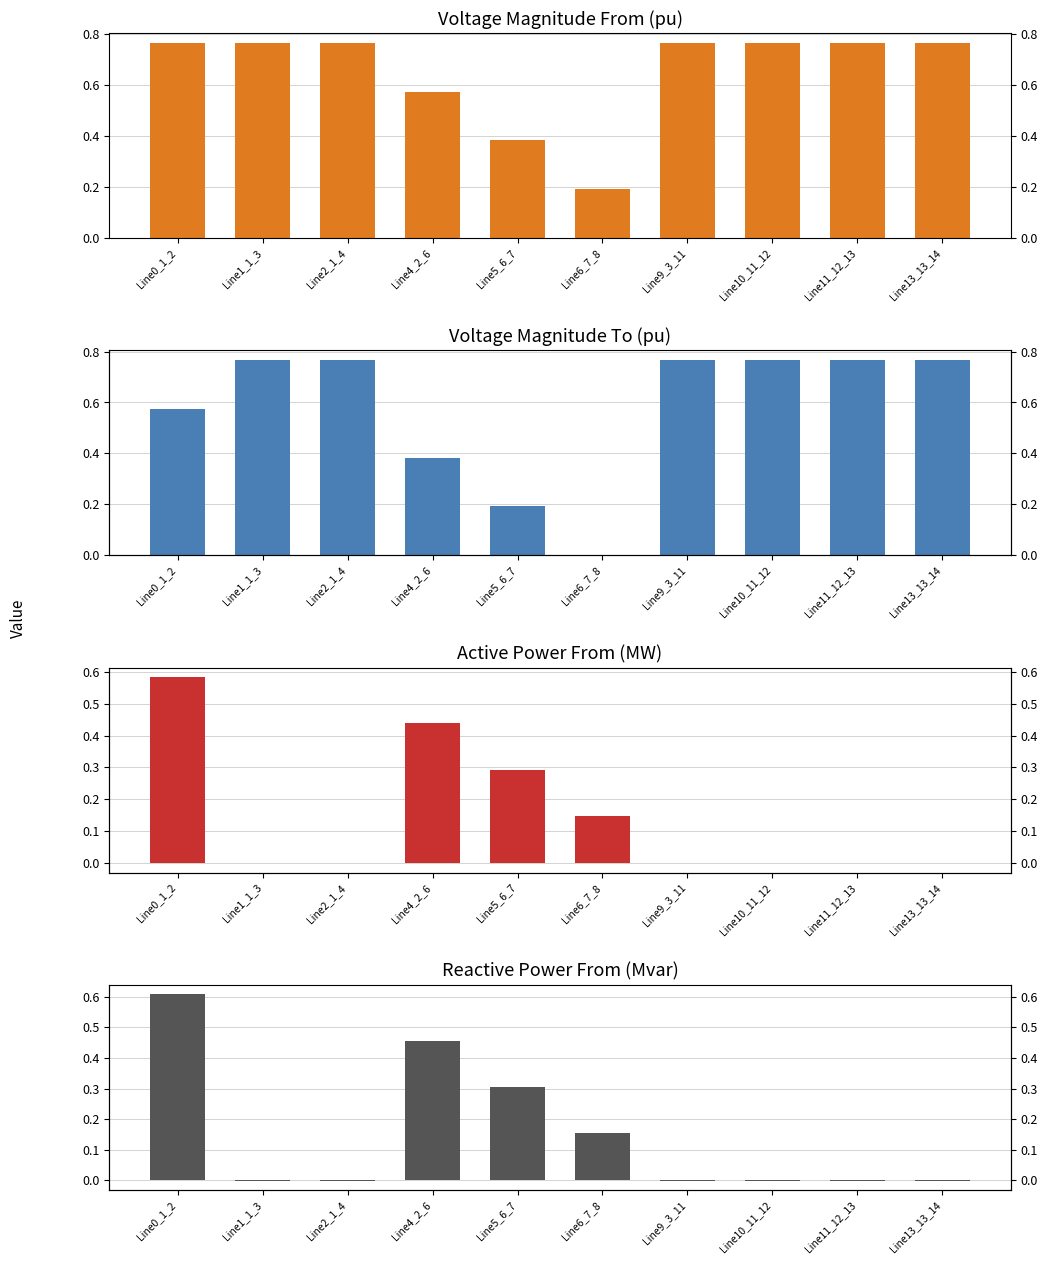

What is the total value across all series at Line10_11_12?

1.5